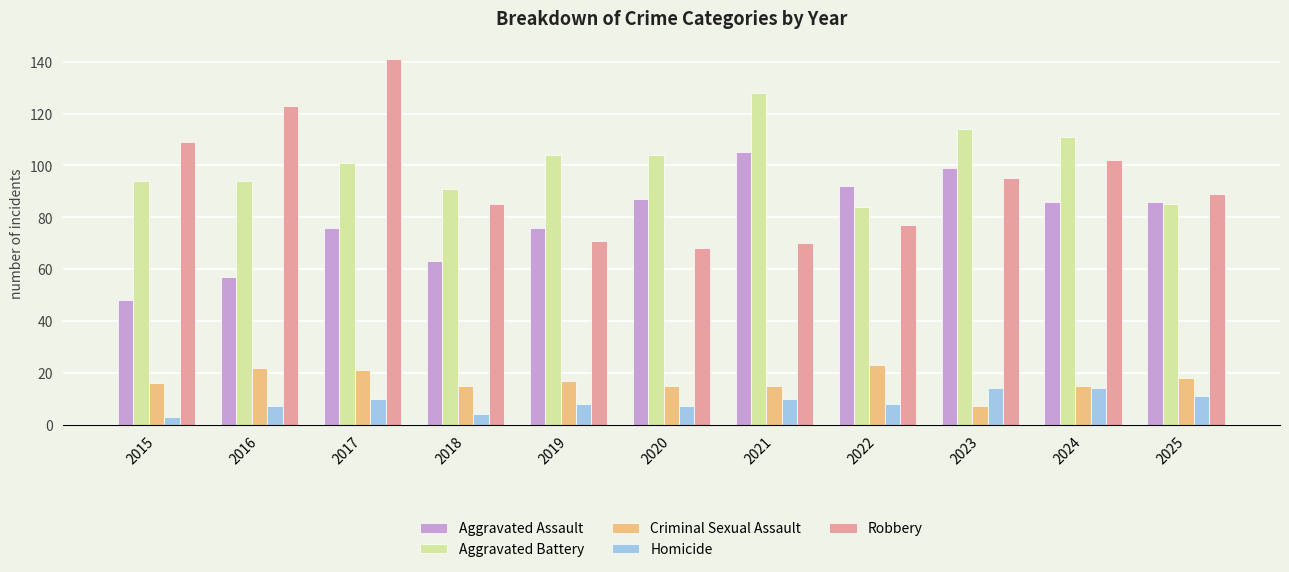

Which series changed the most between 2023 and 2025?

Aggravated Battery